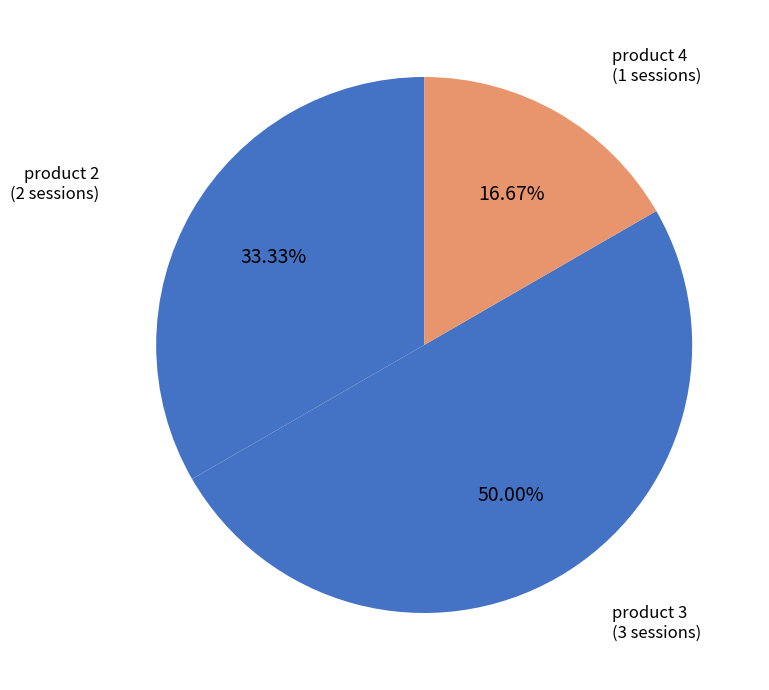

How many slices are in this pie chart?

3